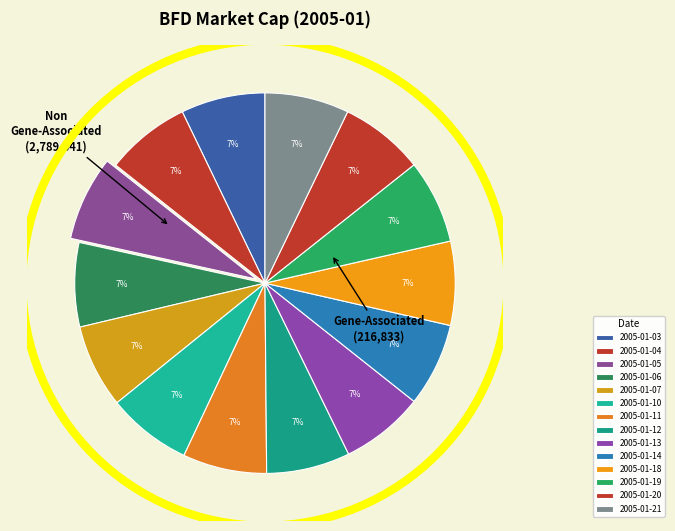

Rank the categories by value from highest to lowest.

2005-01-05, 2005-01-04, 2005-01-10, 2005-01-20, 2005-01-03, 2005-01-06, 2005-01-21, 2005-01-11, 2005-01-18, 2005-01-19, 2005-01-07, 2005-01-12, 2005-01-14, 2005-01-13